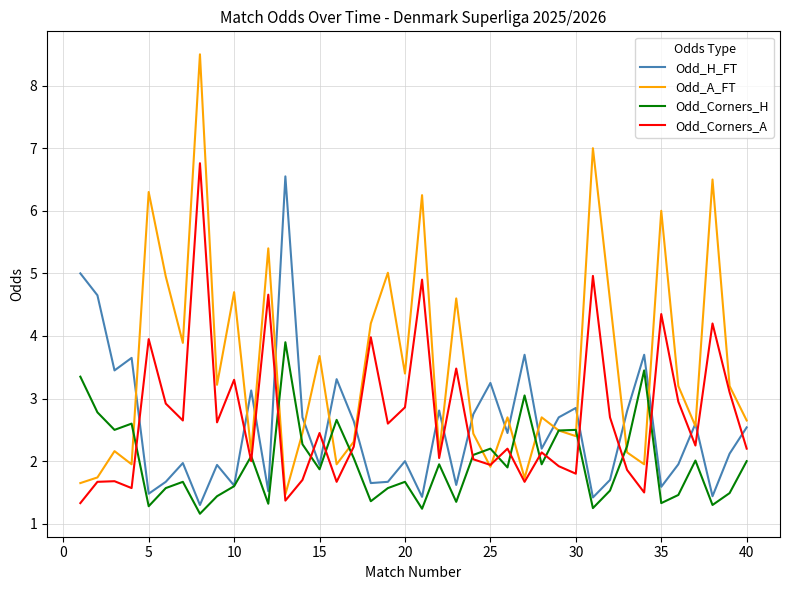

What is the maximum value shown in the chart?

8.5